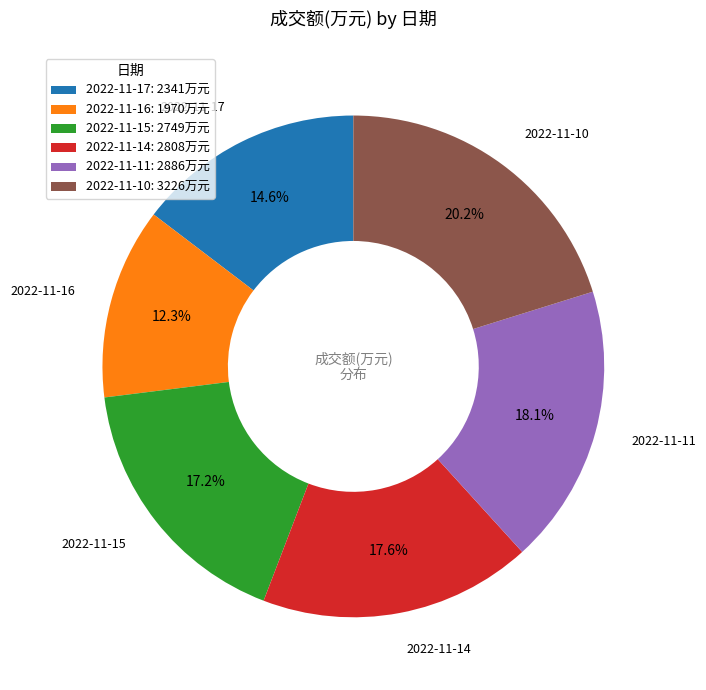

Does 2022-11-14 represent more than half of the total?

No